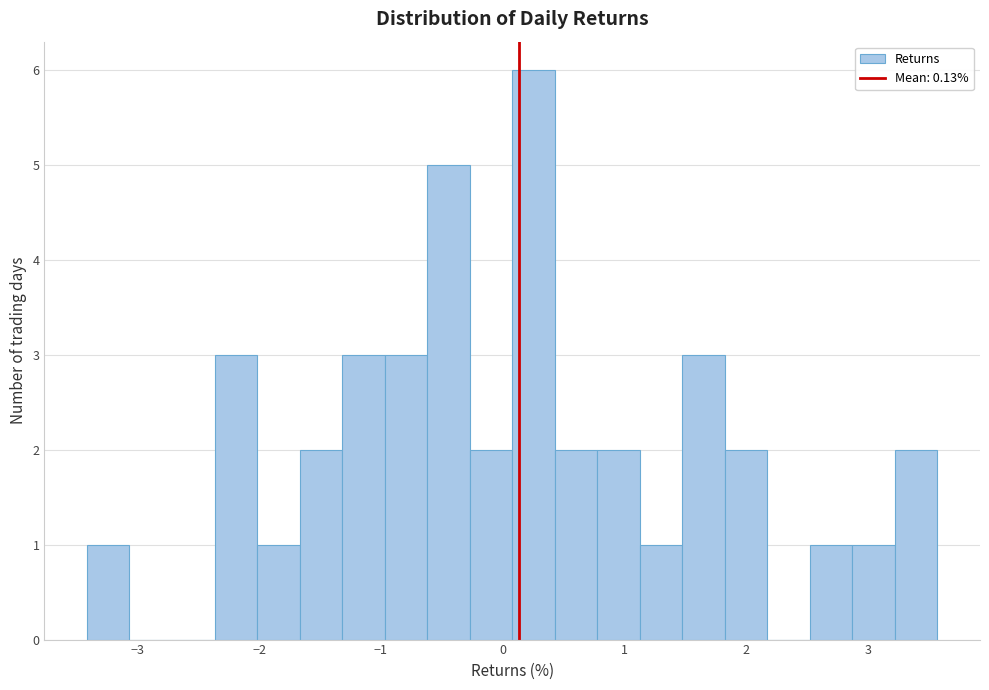

Read against the x-axis, roughly where is the centre of the tallest bar?

0.3